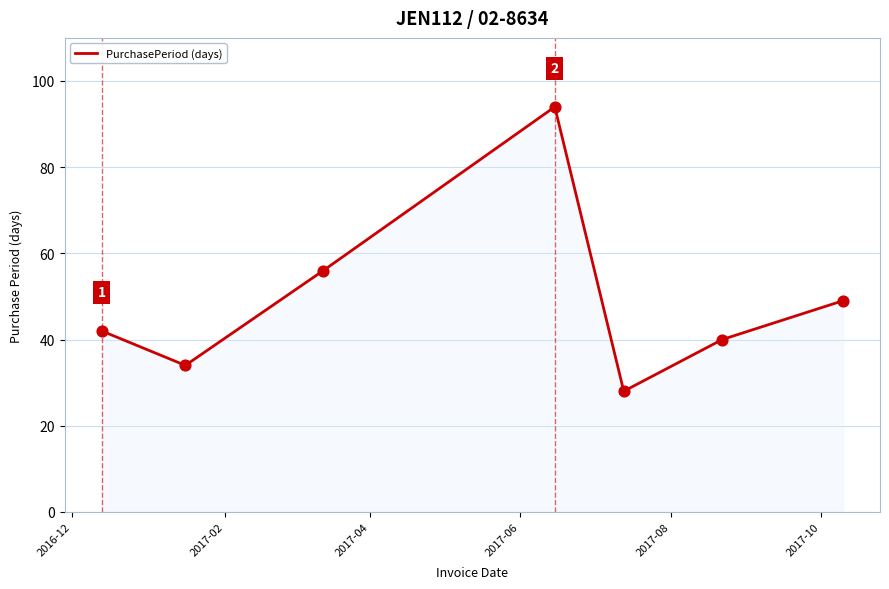

True or false: the data has more than 1 interior local peaks.

False